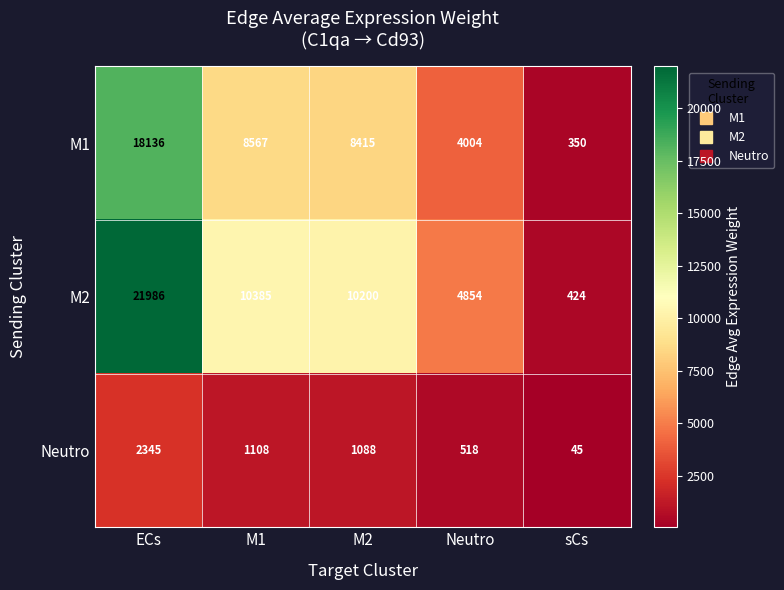

How many distinct data groups are displayed?

3